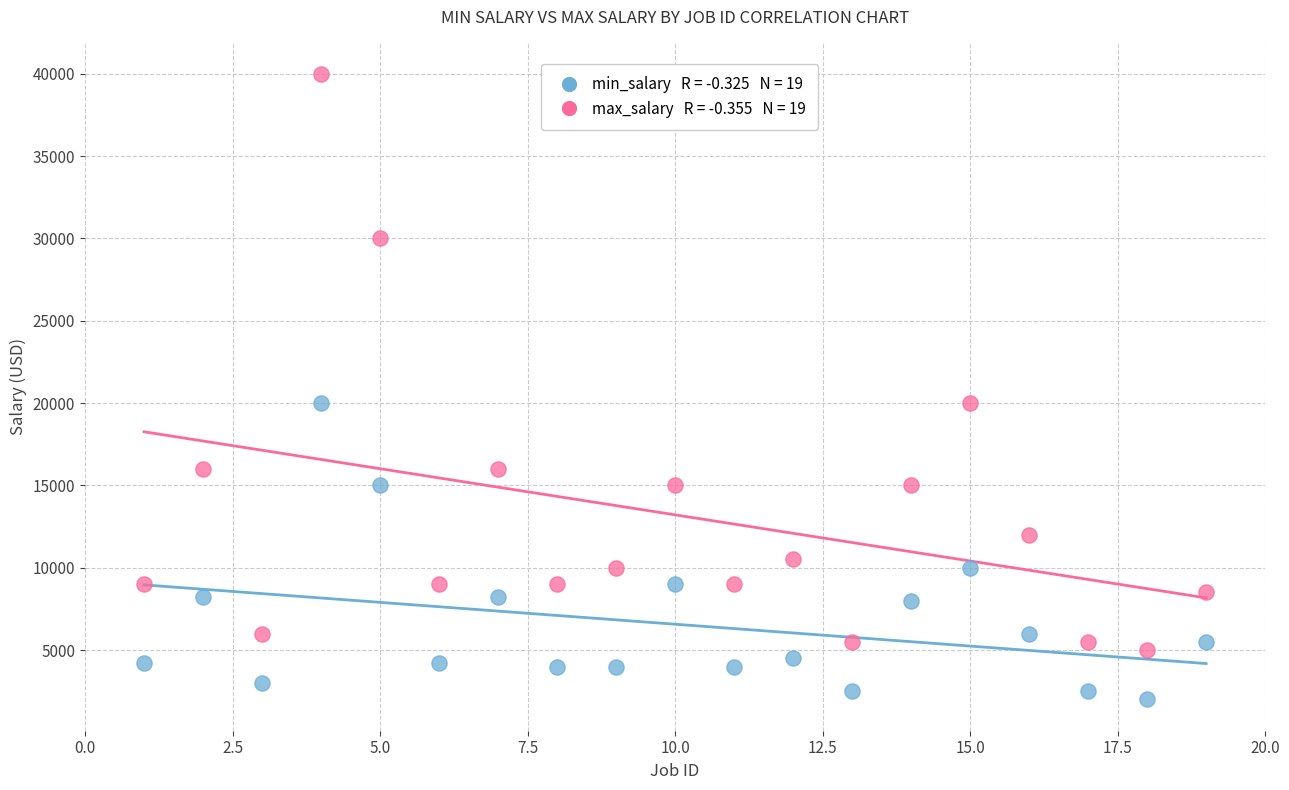

Across all data points, what is the range of X values (max minus min)?

18